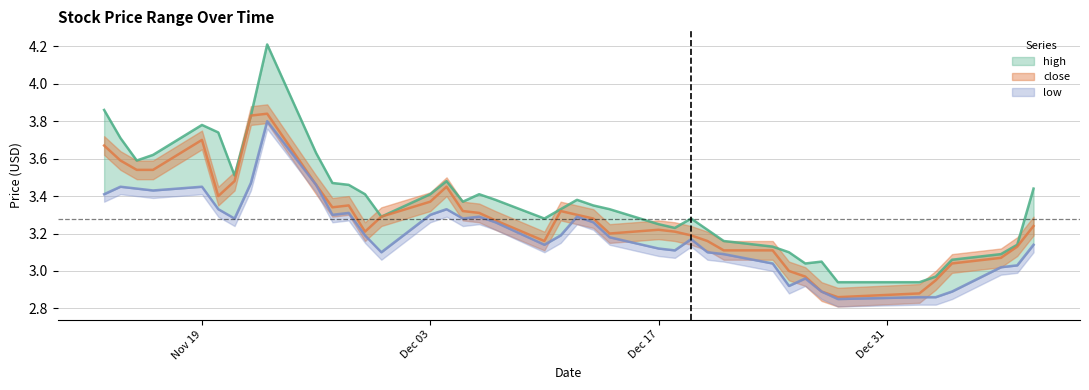

Where is close nearest to the value 3?

2018-12-25